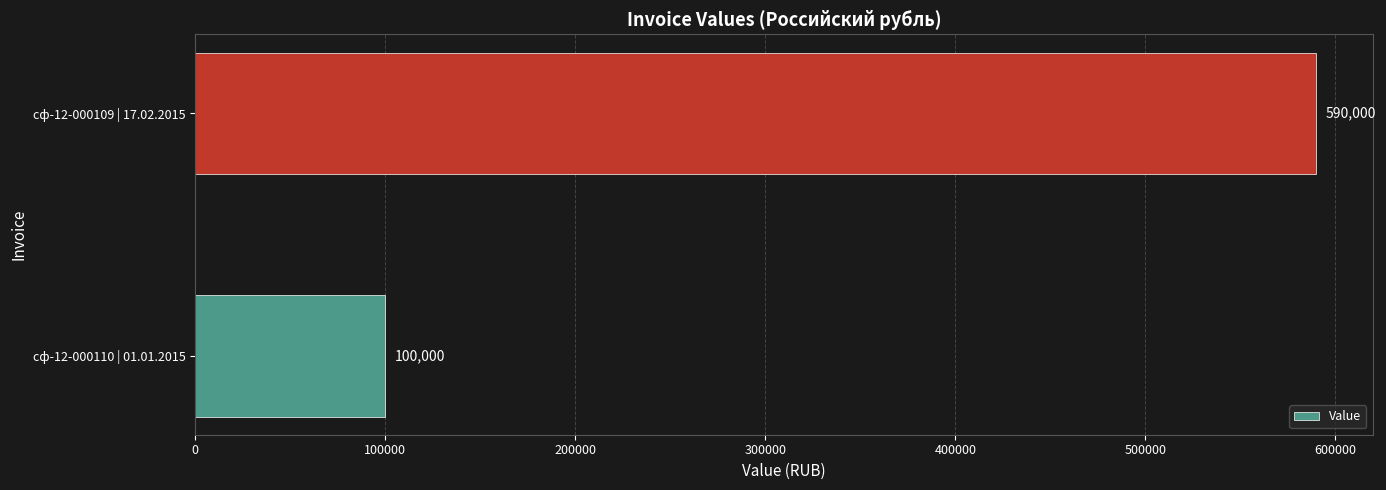

What is the average value?

345000